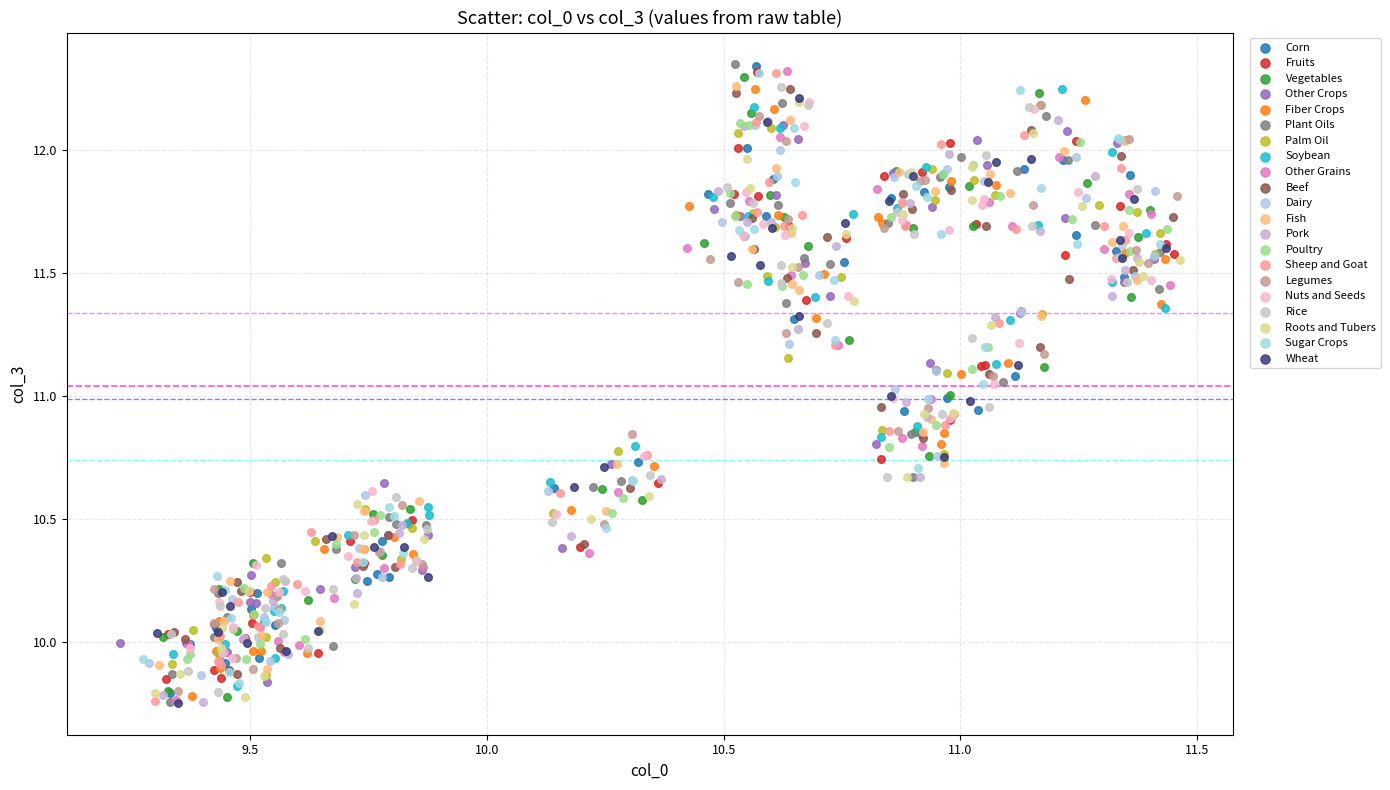

What are all the series names shown in the legend?

Corn, Fruits, Vegetables, Other Crops, Fiber Crops, Plant Oils, Palm Oil, Soybean, Other Grains, Beef, Dairy, Fish, Pork, Poultry, Sheep and Goat, Legumes, Nuts and Seeds, Rice, Roots and Tubers, Sugar Crops, Wheat